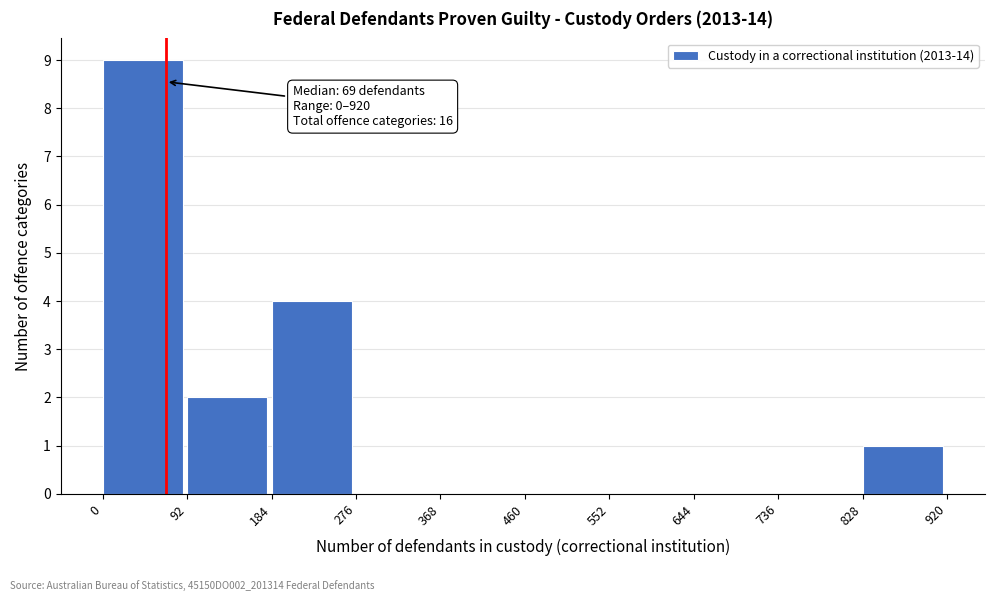

Which range on the x-axis has the tallest bar?

0 to 92